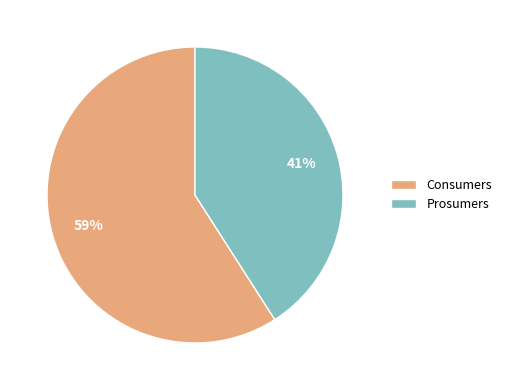

To the nearest percent, what is the difference between the largest and smallest slice percentages?

18%